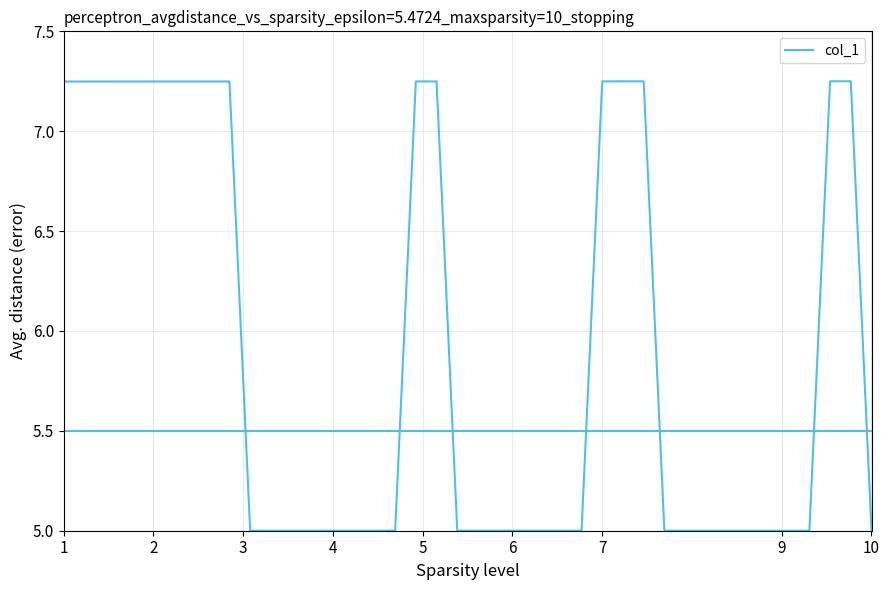

What is the smallest value displayed?

5.0